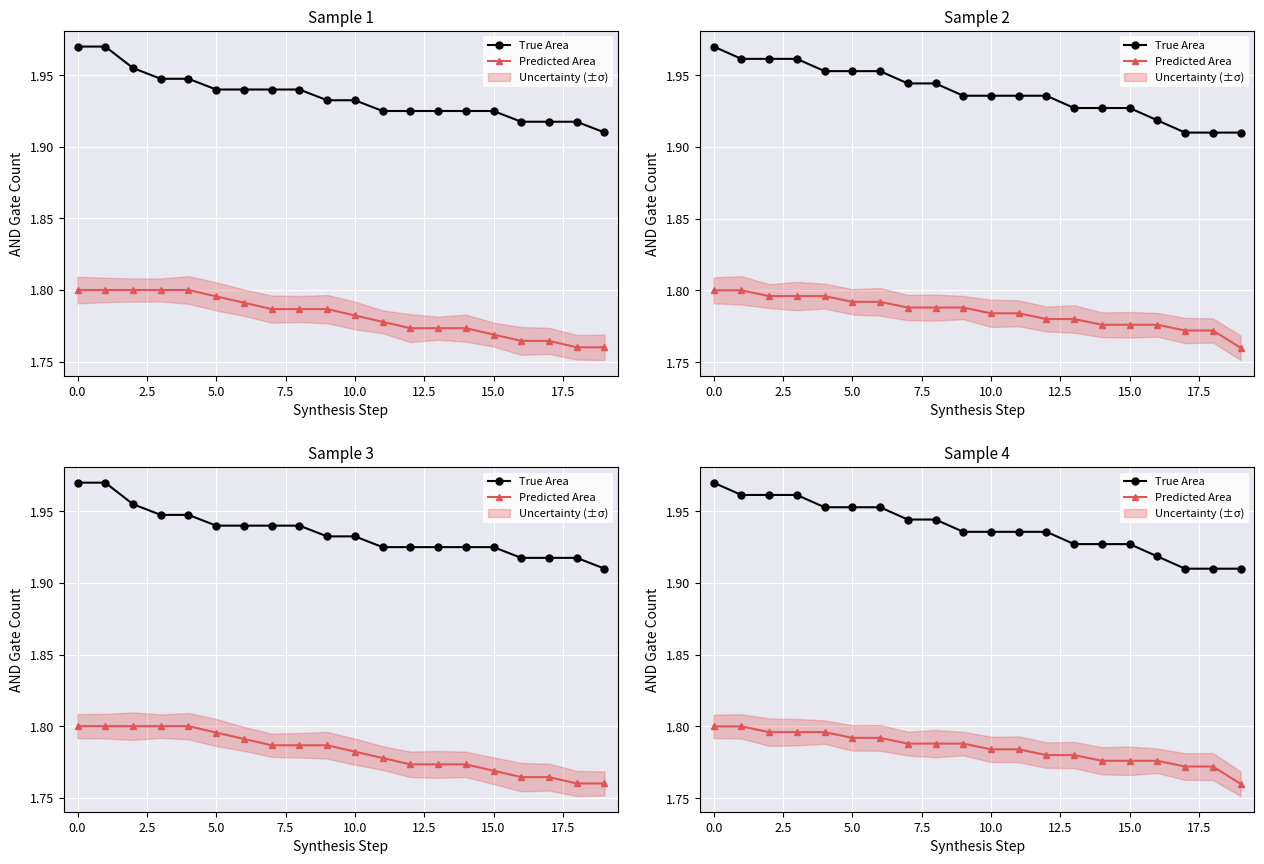

What is the difference between the maximum and minimum values in the True Area series?

0.1